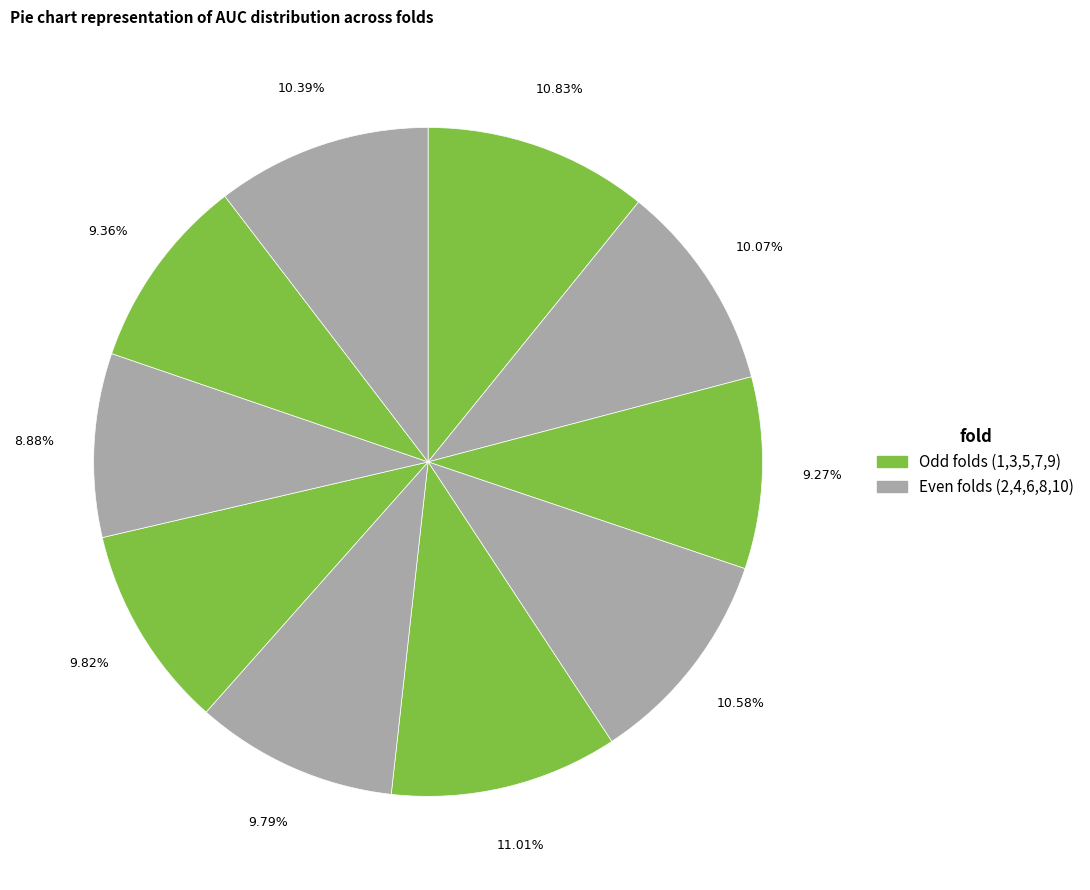

How many slices are in this pie chart?

10